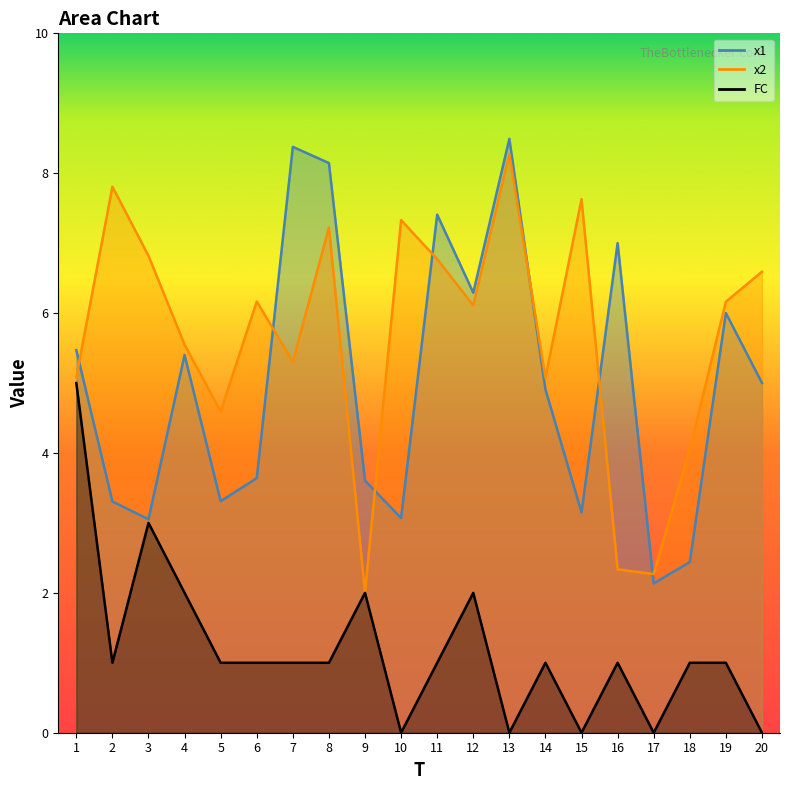

Between 16 and 17, which series saw the biggest shift?

x1